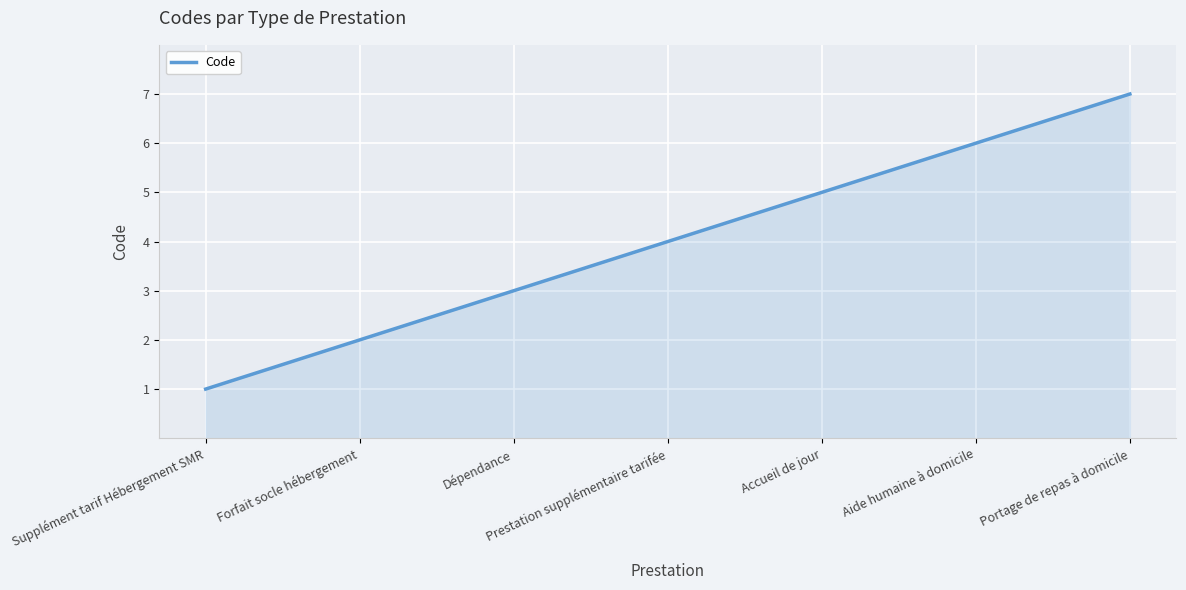

What is the sum of the values at Supplément tarif Hébergement SMR and Accueil de jour?

6